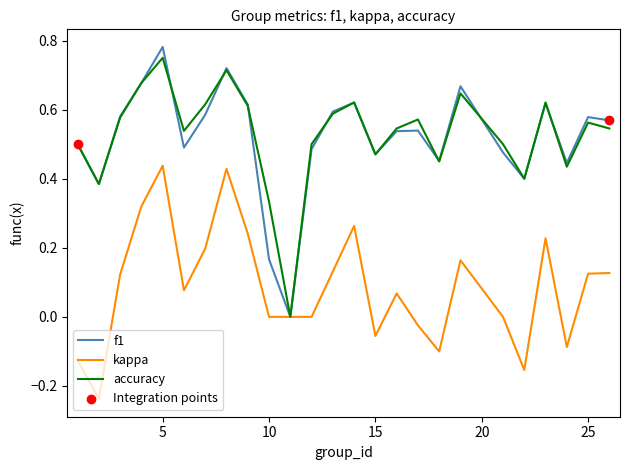

How many lines are shown in the chart?

3